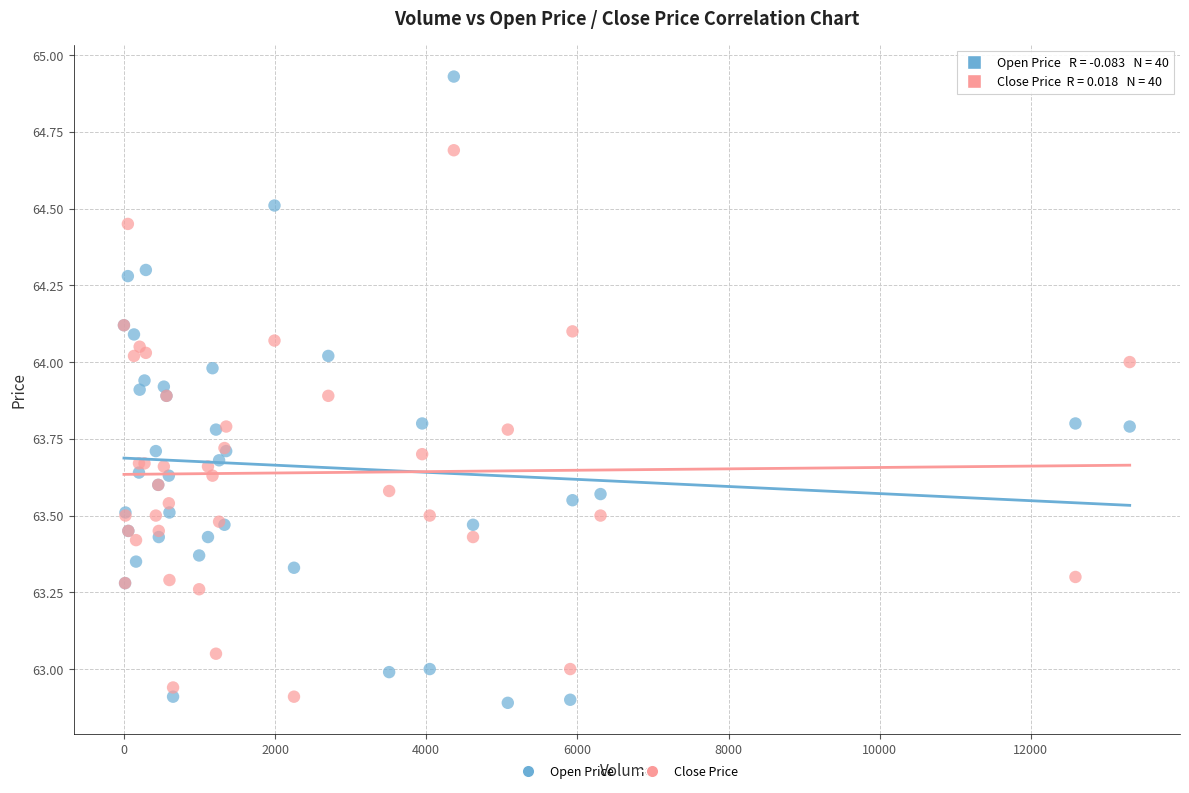

What are all the series names shown in the legend?

Open Price, Close Price